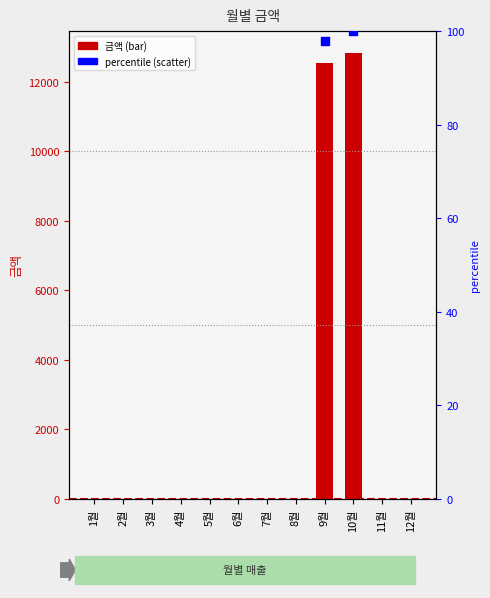

Between 8월 and 11월, which is larger?

8월